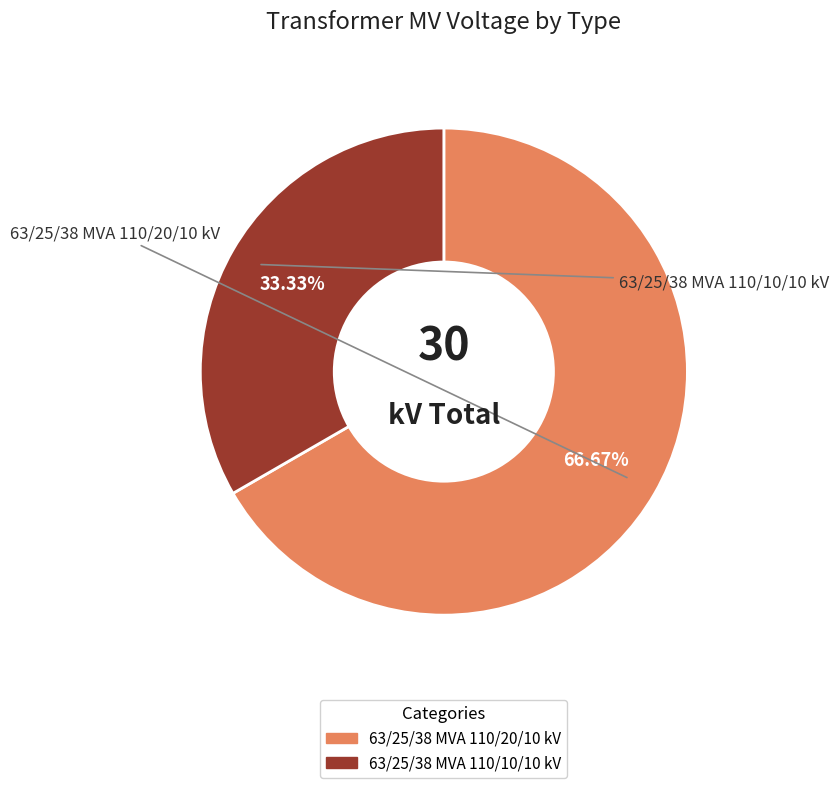

To the nearest percent, what is the combined percentage of 63/25/38 MVA 110/20/10 kV and 63/25/38 MVA 110/10/10 kV?

100%